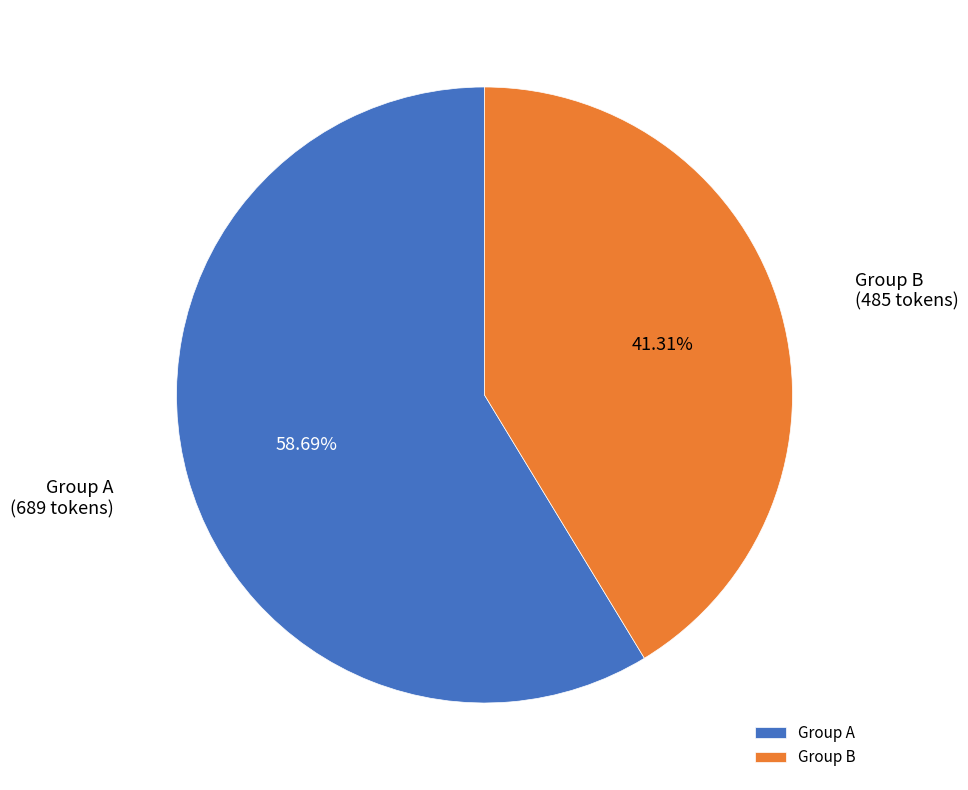

What is the ratio of the value at Group A to the value at Group B?

1.4